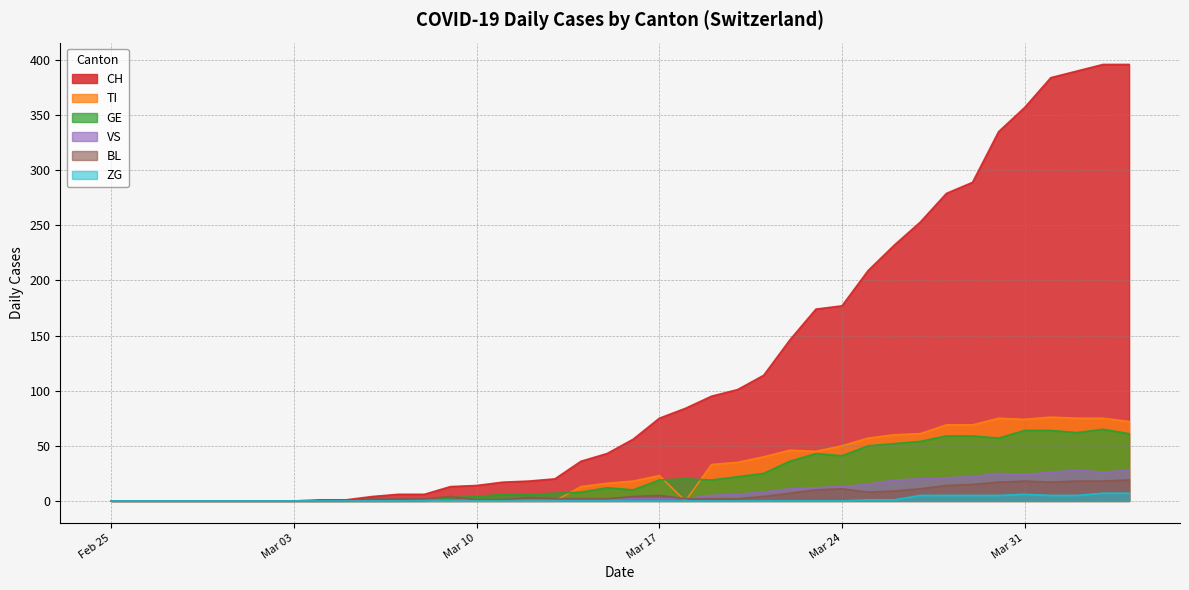

At which category does TI reach its first local valley?

2020-03-18